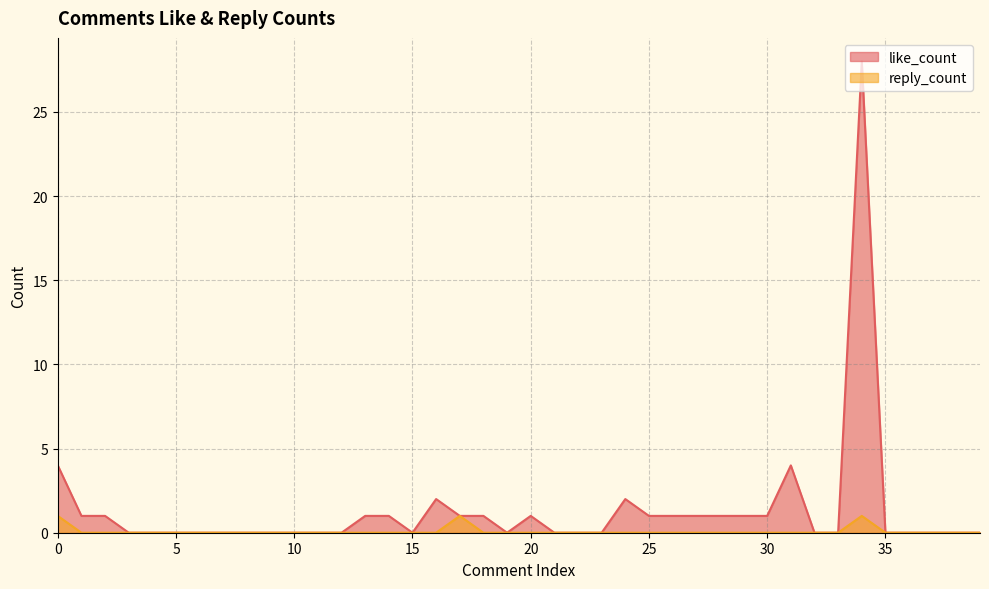

Which series has the largest total across all categories?

like_count